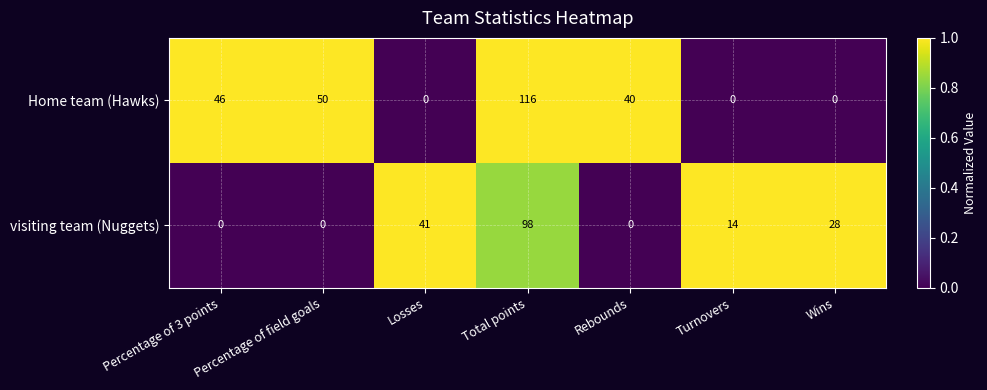

How many values in the Home team (Hawks) series are below 40?

3